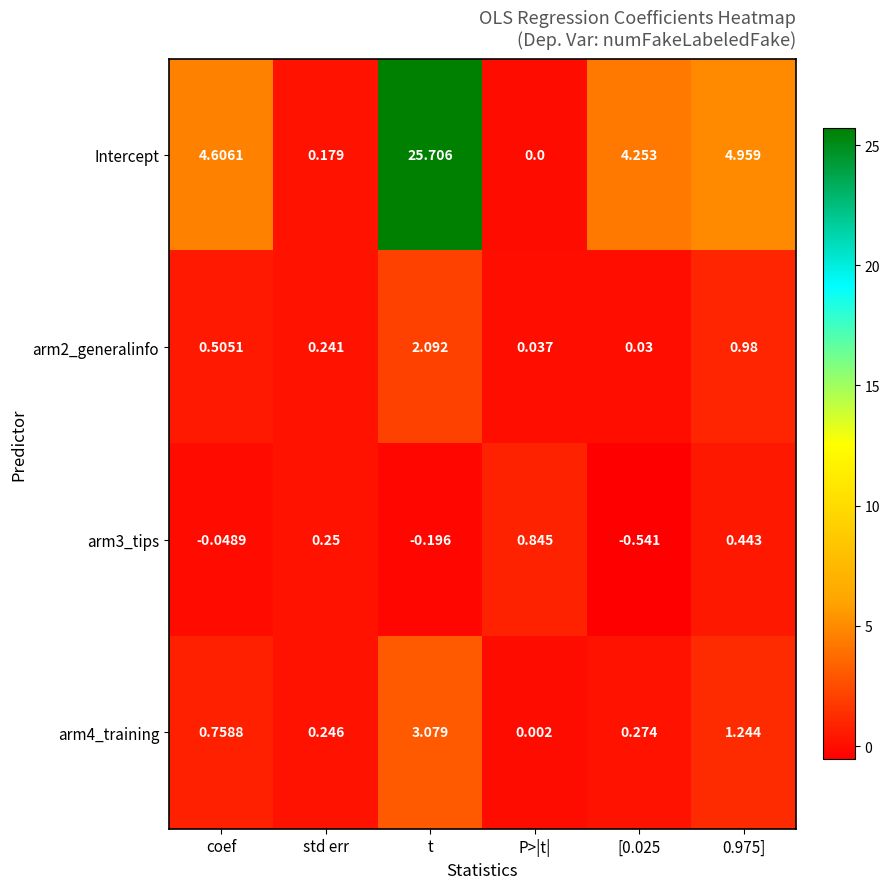

Where is arm3_tips nearest to the value 0?

coef